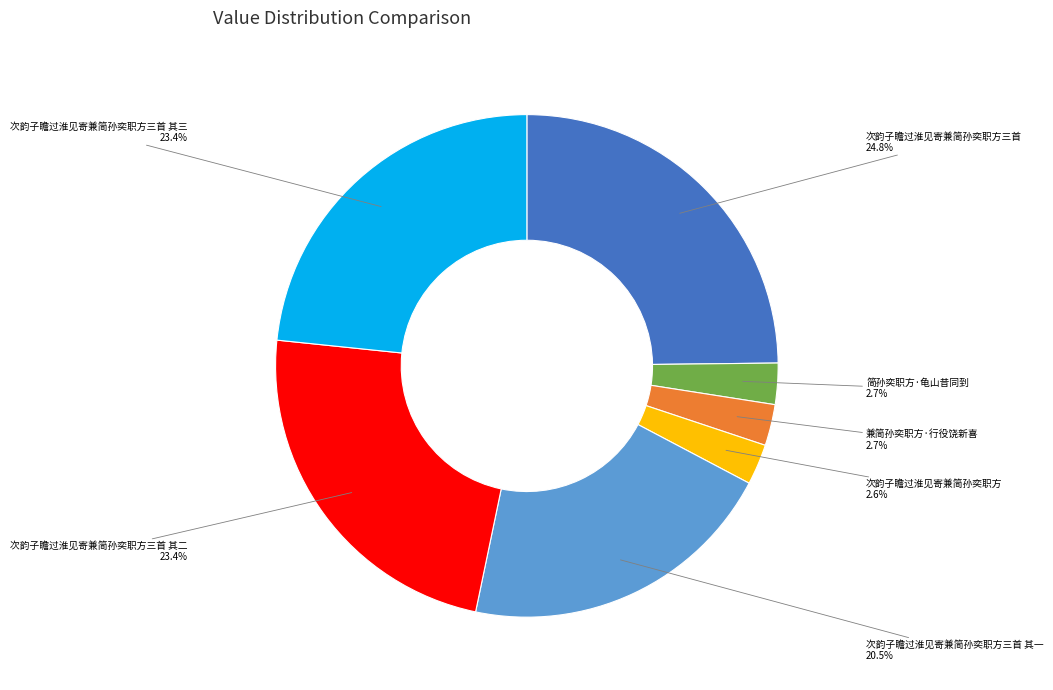

How many slices are in this pie chart?

7